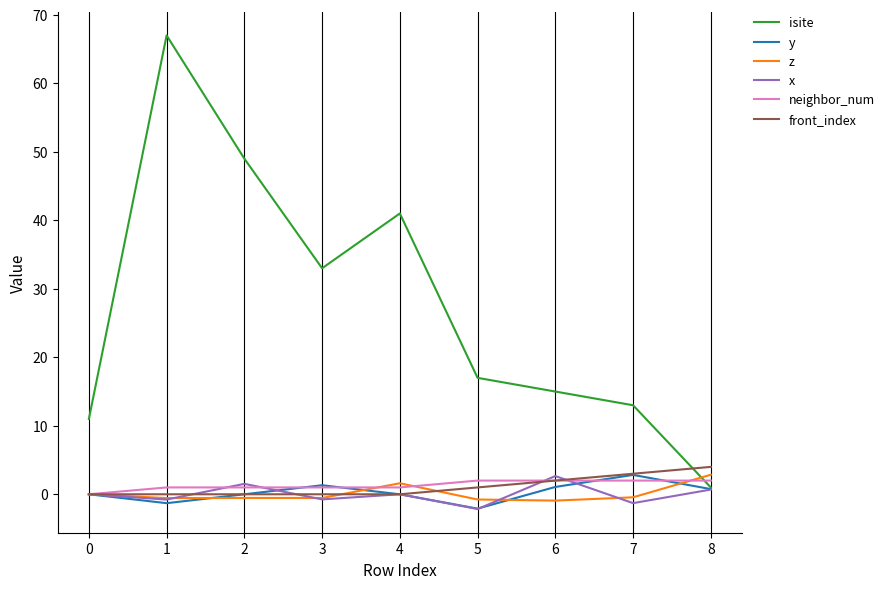

Where is front_index nearest to the value 2?

6